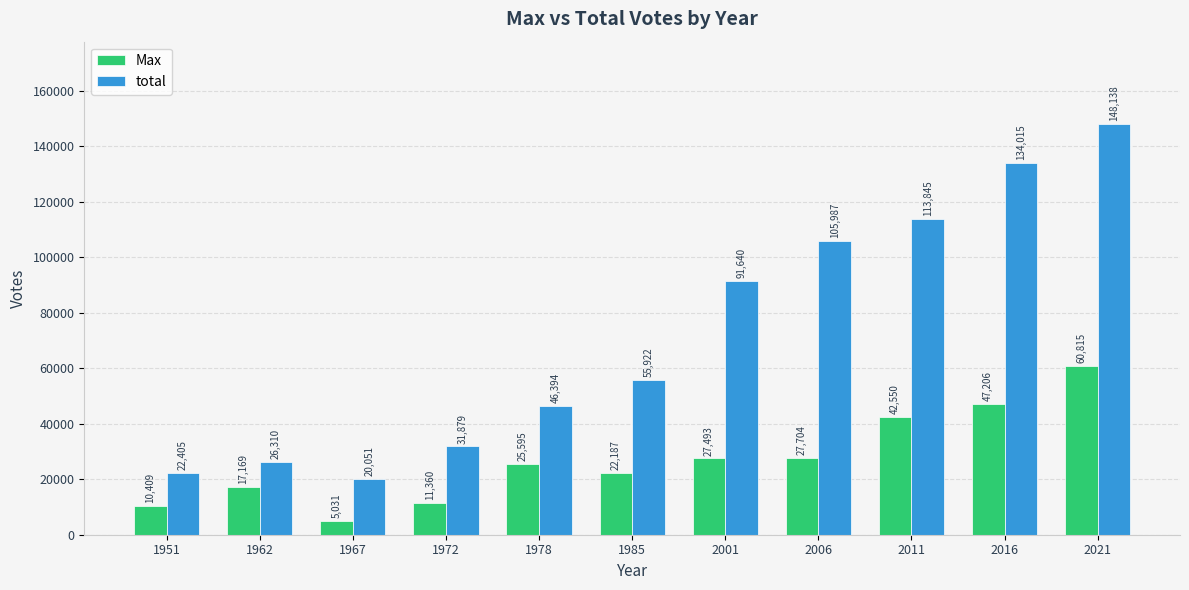

How many series are shown in this chart?

2